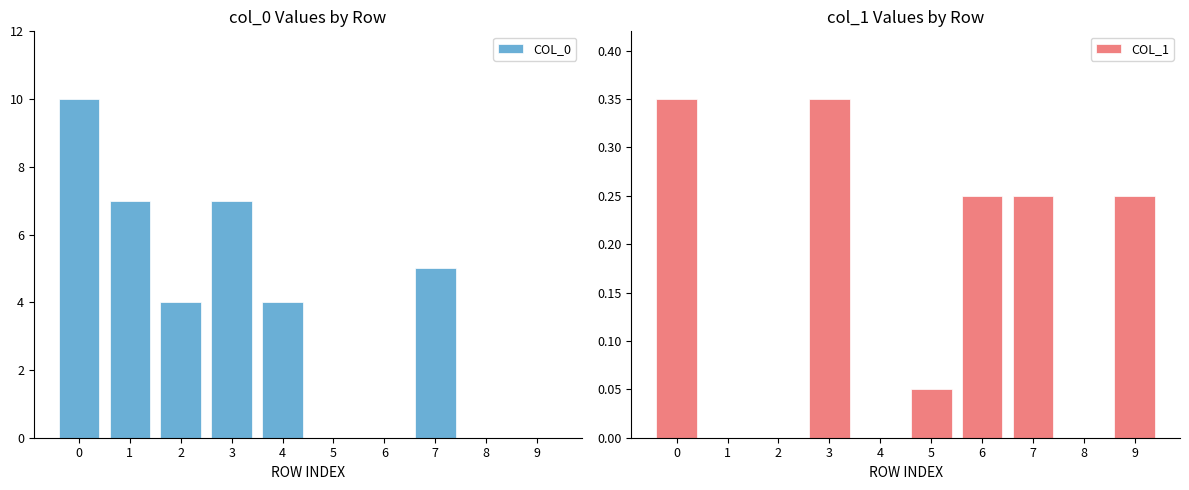

Rank the series by their maximum value, from highest to lowest.

COL_0, COL_1